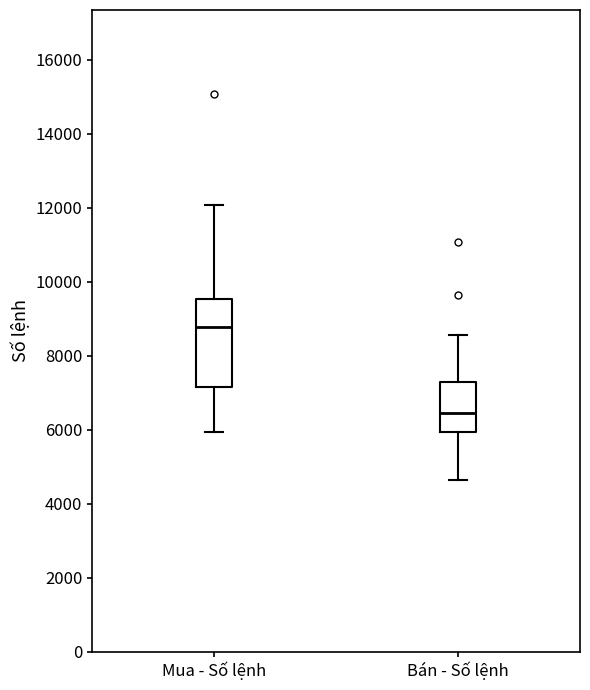

Reading left to right, read every box against the y-axis: the position of its median line, the range the box covers, and the ends of its whiskers. The values are not printed on the chart, so give them approximately, as read against the axis.

Mua - Số lệnh: median 8800, box 7200 to 9600, whiskers 6000 to 12000
Bán - Số lệnh: median 6400, box 6000 to 7200, whiskers 4600 to 8600